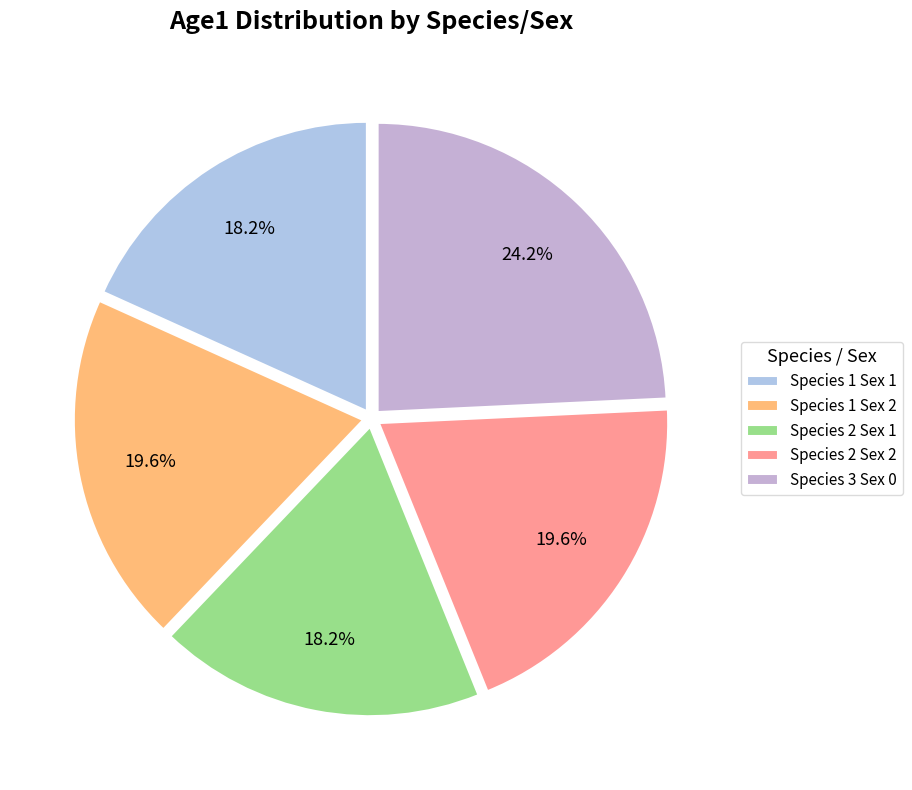

Combined, what portion of the pie is Species 2 Sex 1 and Species 3 Sex 0?

42.5%